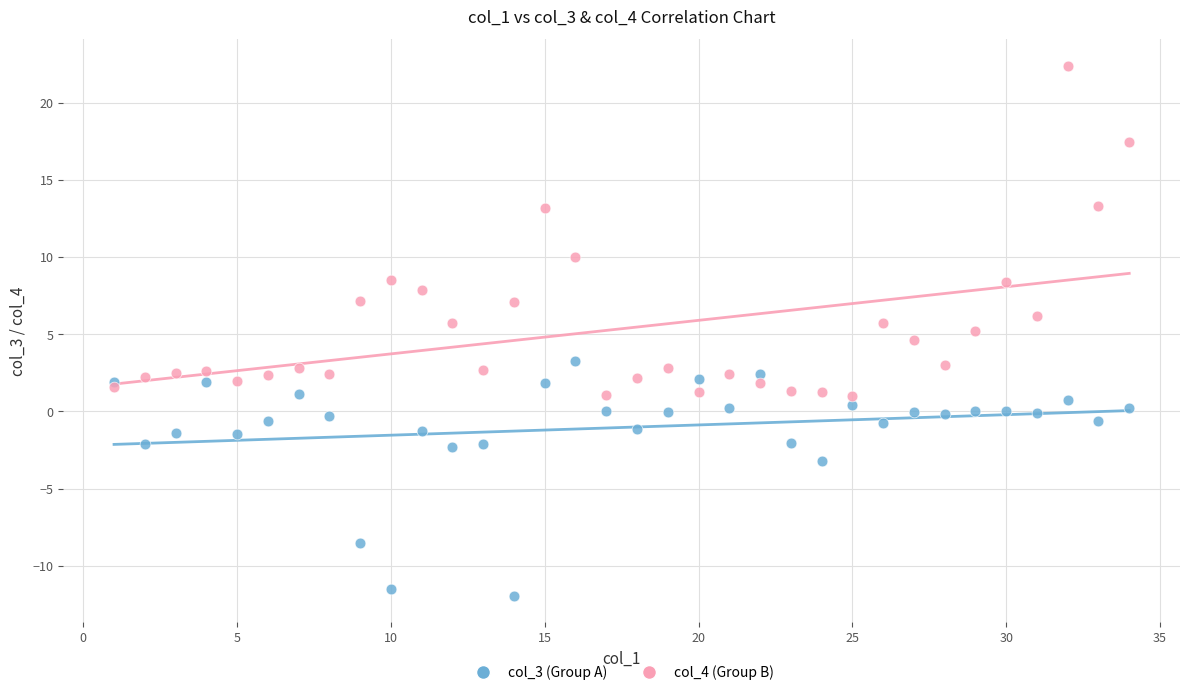

What are all the series names shown in the legend?

col_3 (Group A), col_4 (Group B)